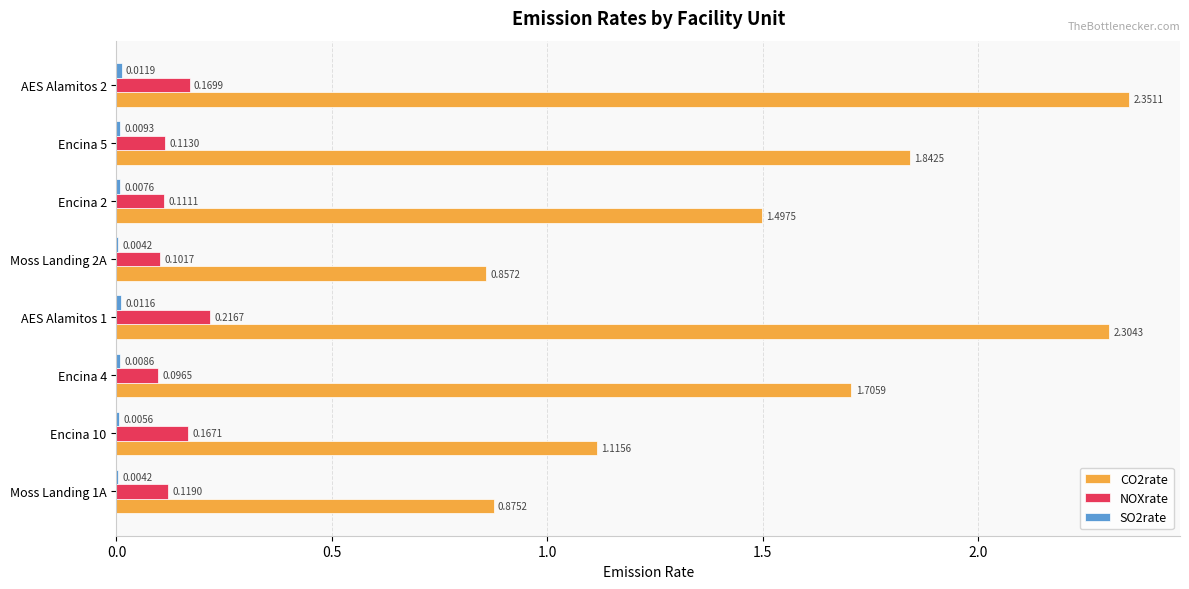

How many data points in CO2rate are above 1?

6